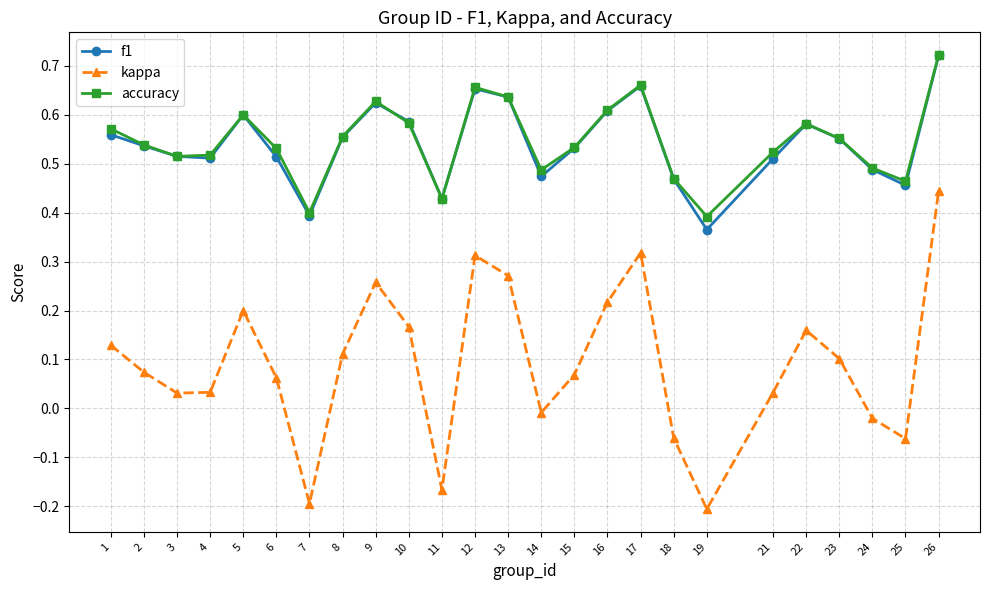

What is the sum of all f1 values?

13.5